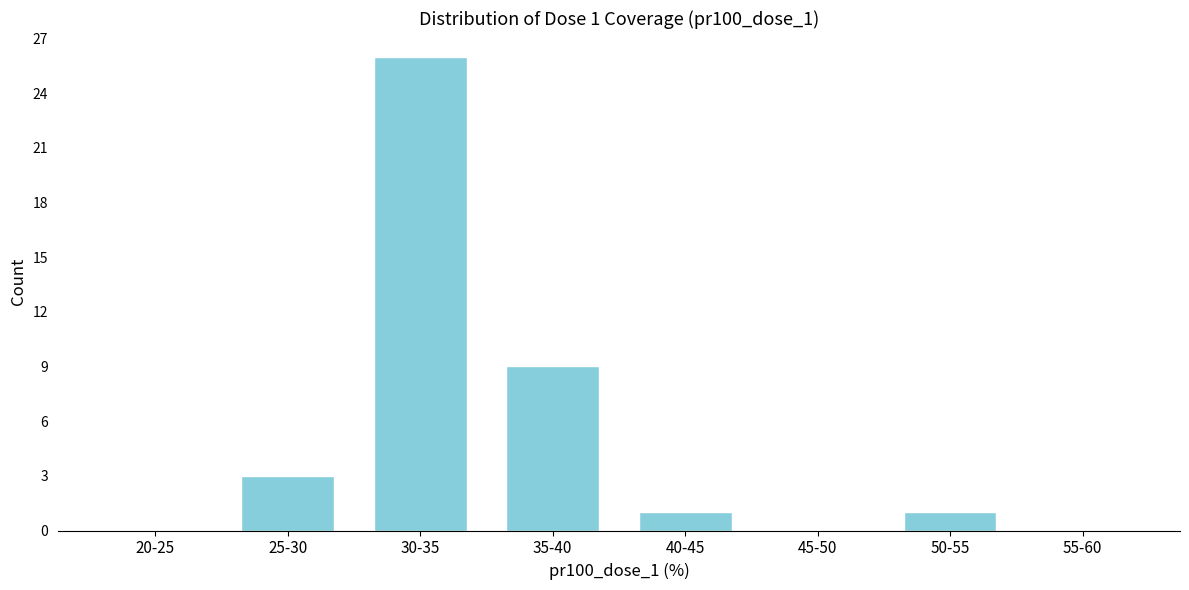

Reading right to left, transcribe all the data shown in this chart.

55-60=0	50-55=1	45-50=0	40-45=1	35-40=9	30-35=26	25-30=3	20-25=0